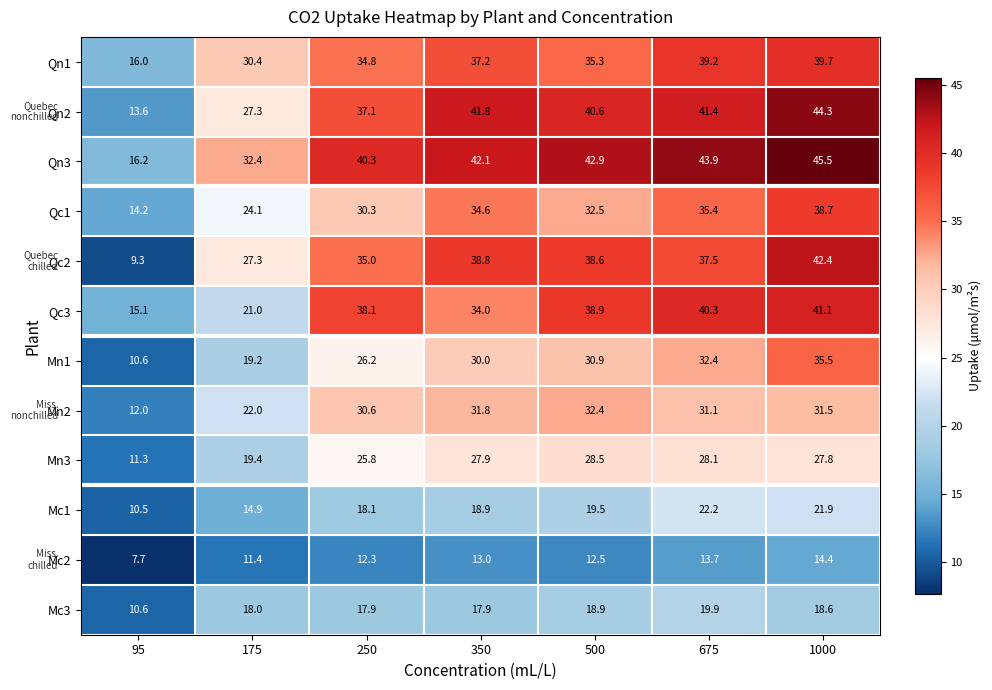

Which series has the largest range (max minus min)?

Qc2